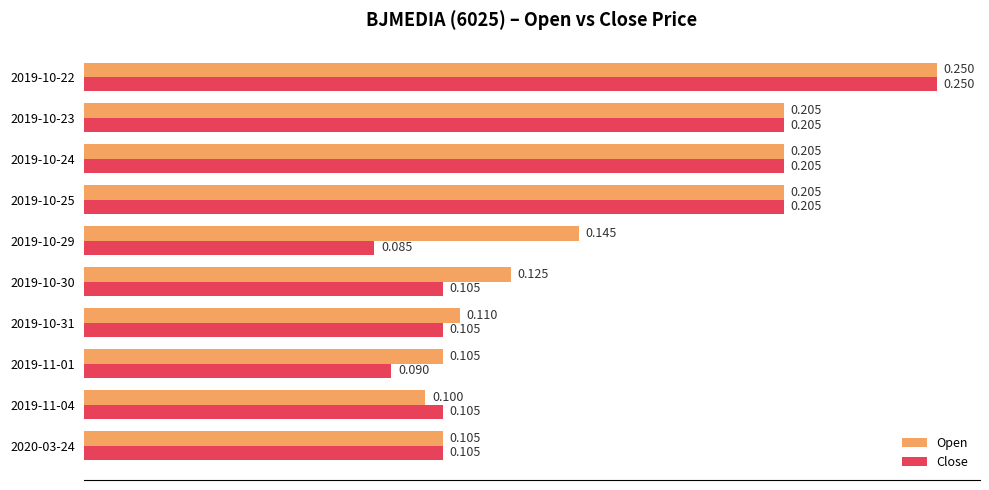

Rank the series at 2019-10-29 from highest to lowest value.

Open, Close